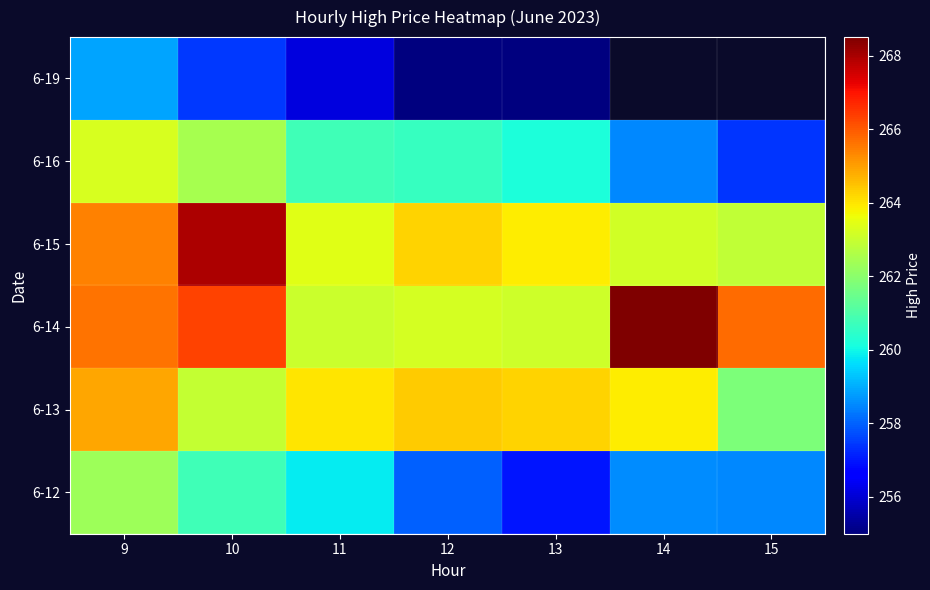

The value of 6-12 at 10 is 260.8. True or false?

True